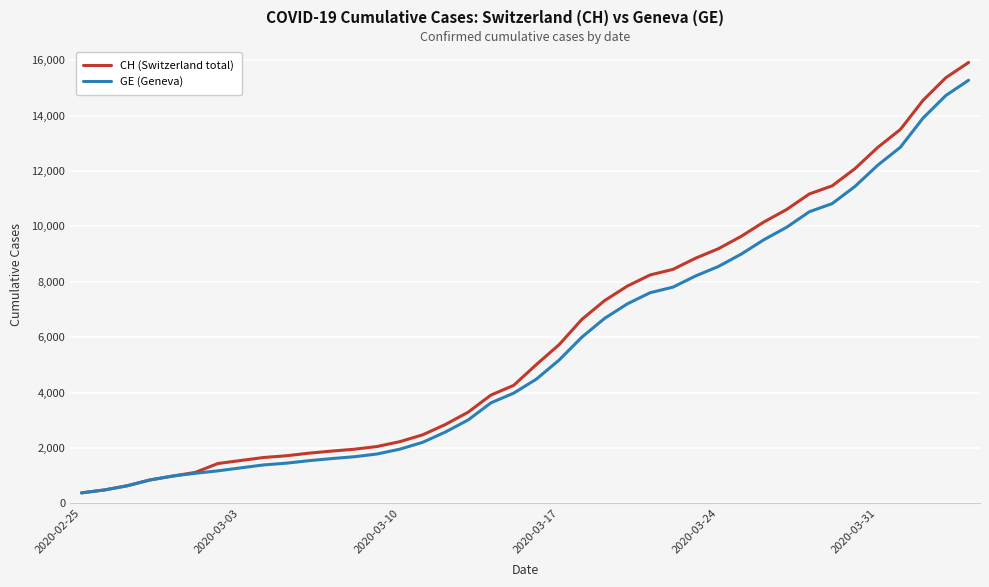

Which series has the largest range (max minus min)?

CH (Switzerland total)